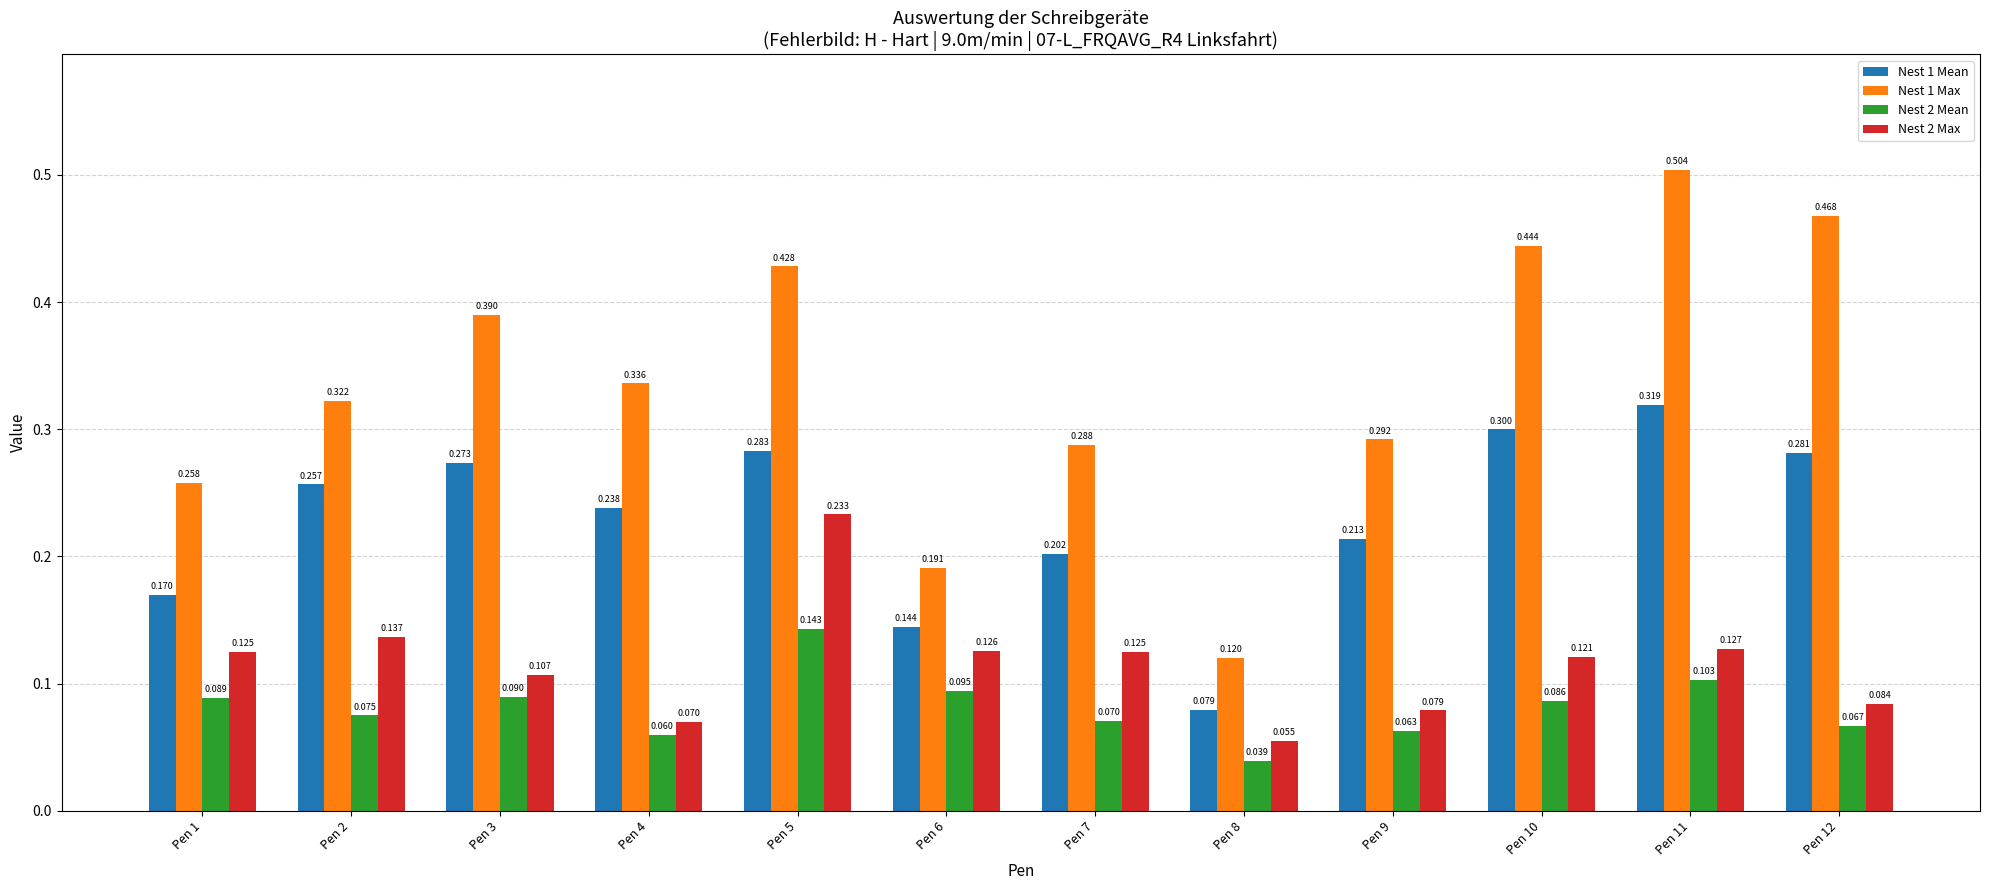

At which label does Nest 1 Max reach its peak?

Pen 11